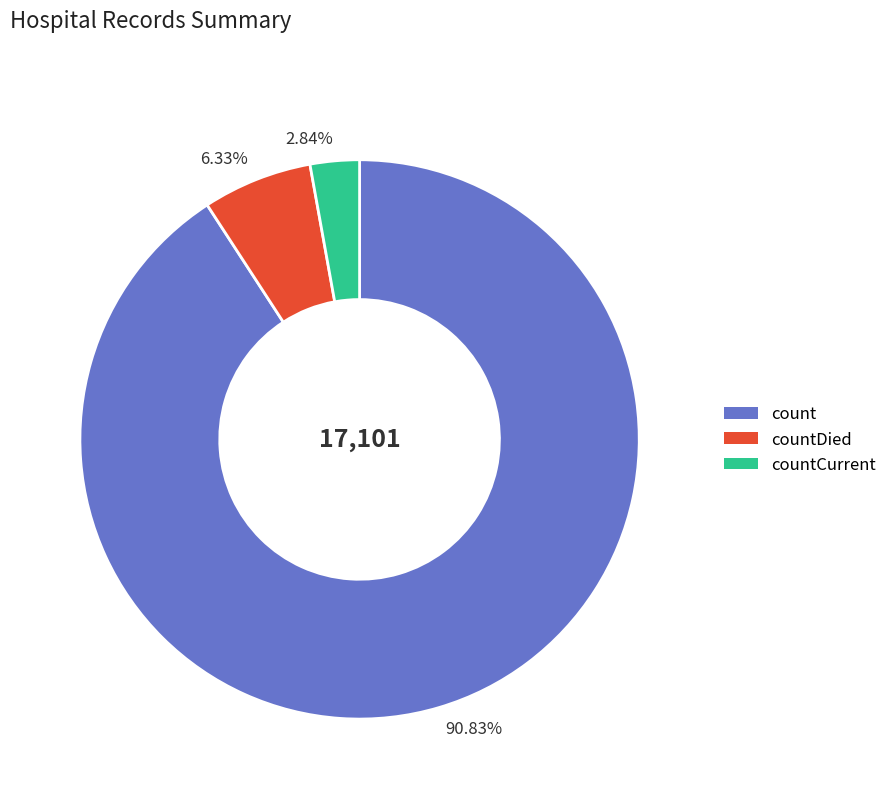

Is 2.84% the majority of the pie?

No